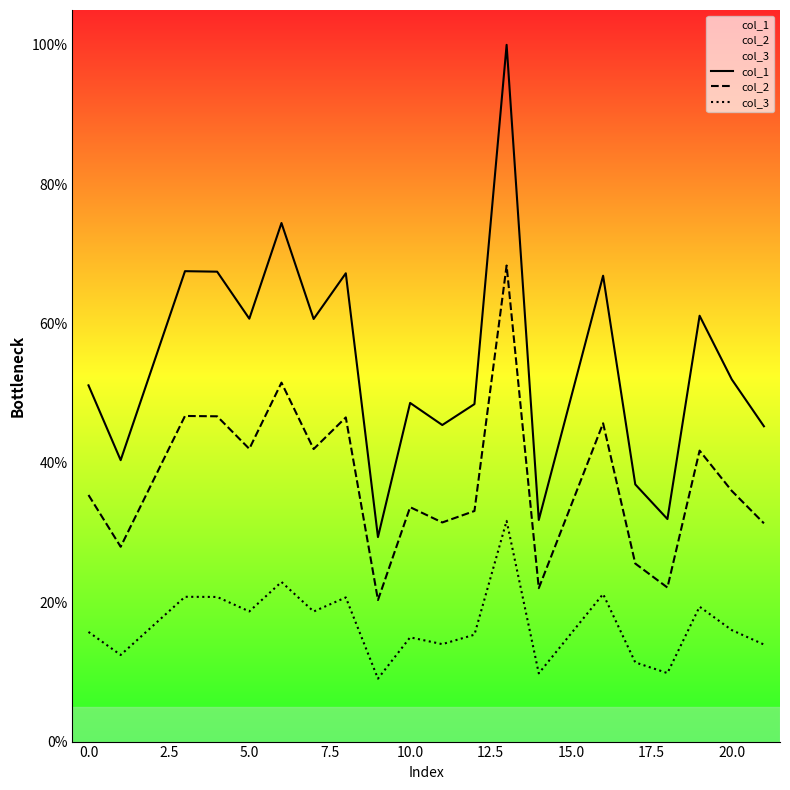

What is the value of the col_2 point at the 12th from the left?

33.1